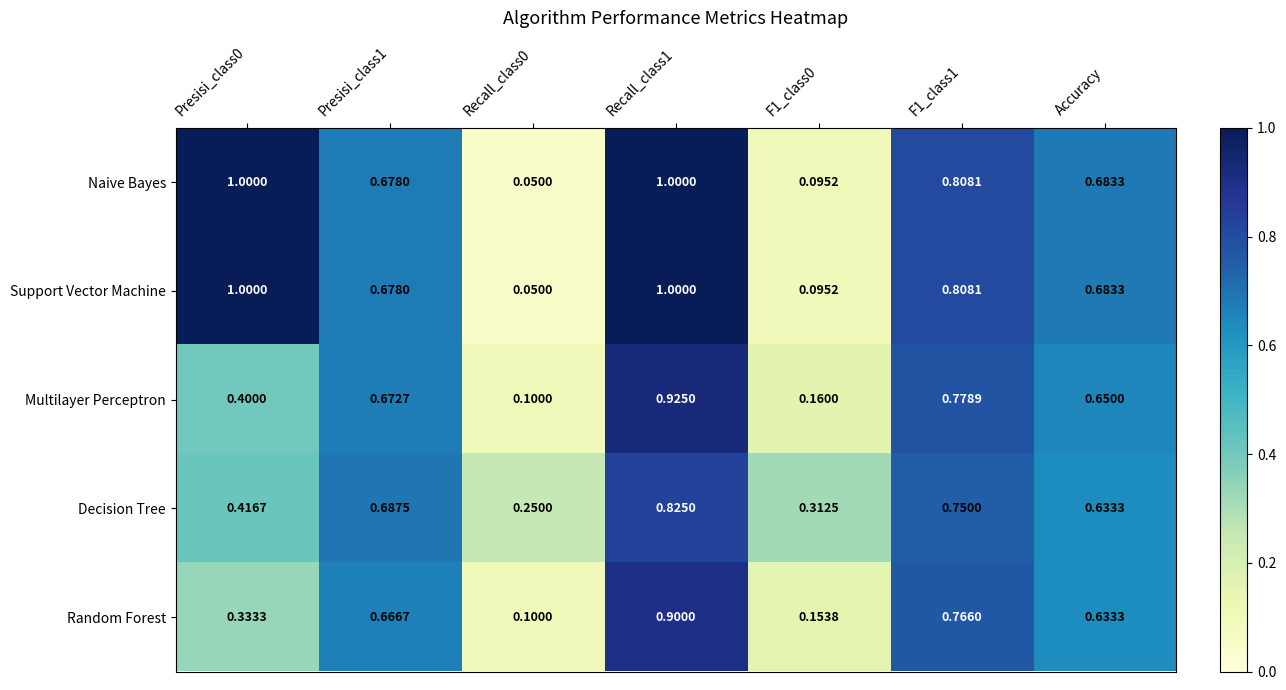

Is the value of Naive Bayes at Recall_class1 greater than the value of Decision Tree at F1_class0?

Yes